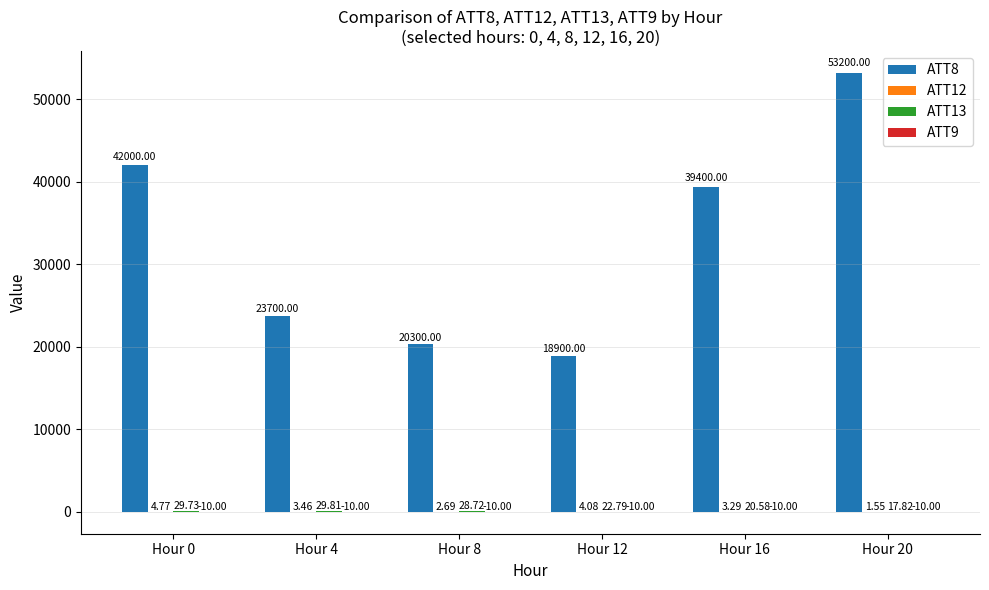

What is the sum of the ATT8 values at Hour 0 and Hour 12?

60900.0